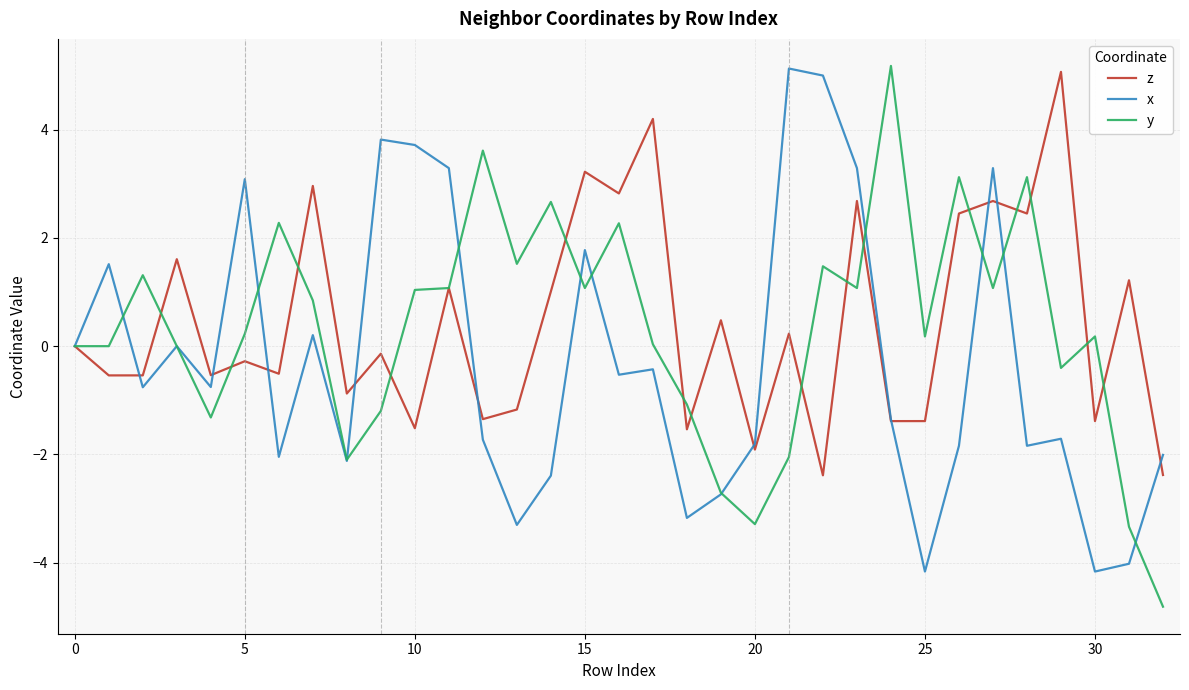

What is the maximum value shown in the chart?

5.2